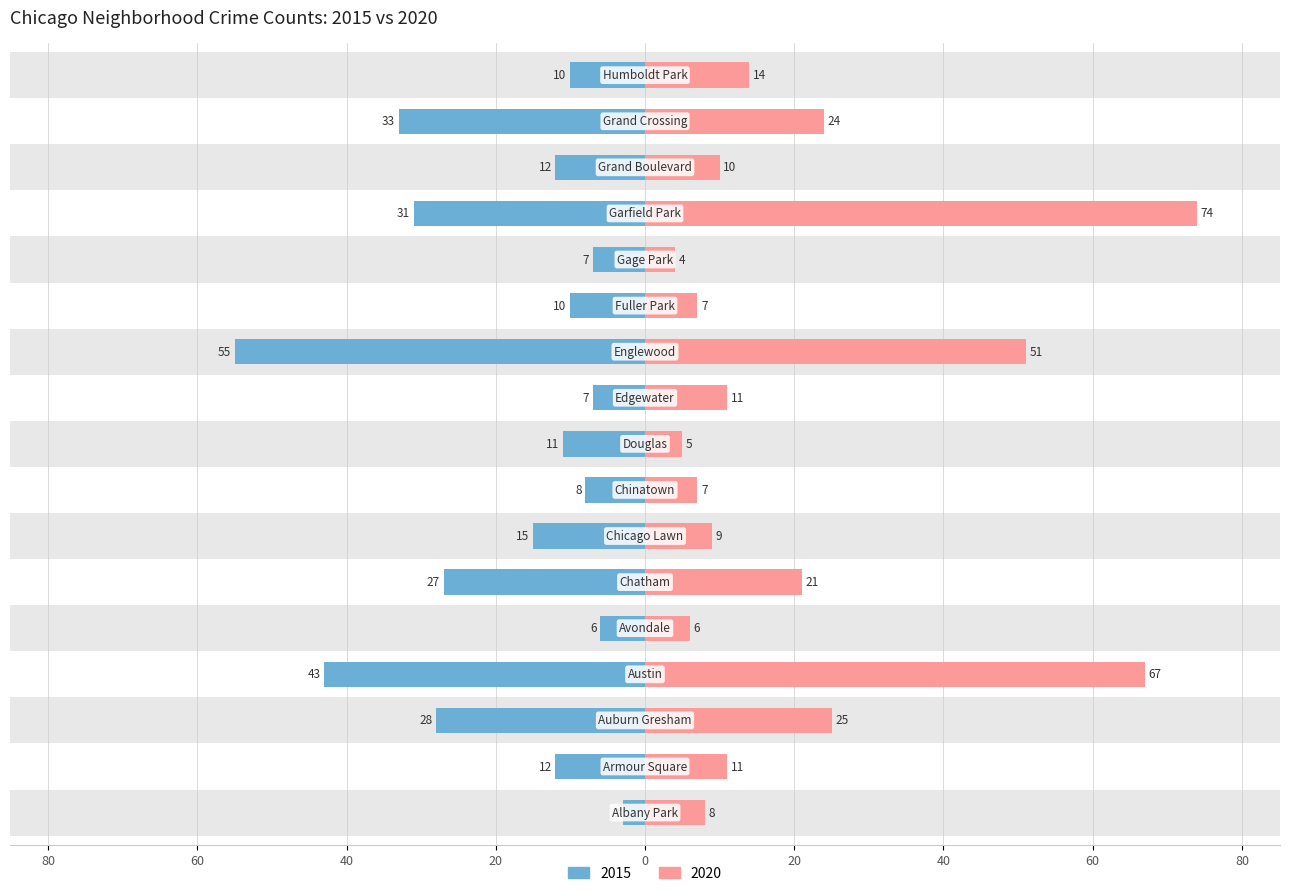

What position from the left is Garfield Park?

14